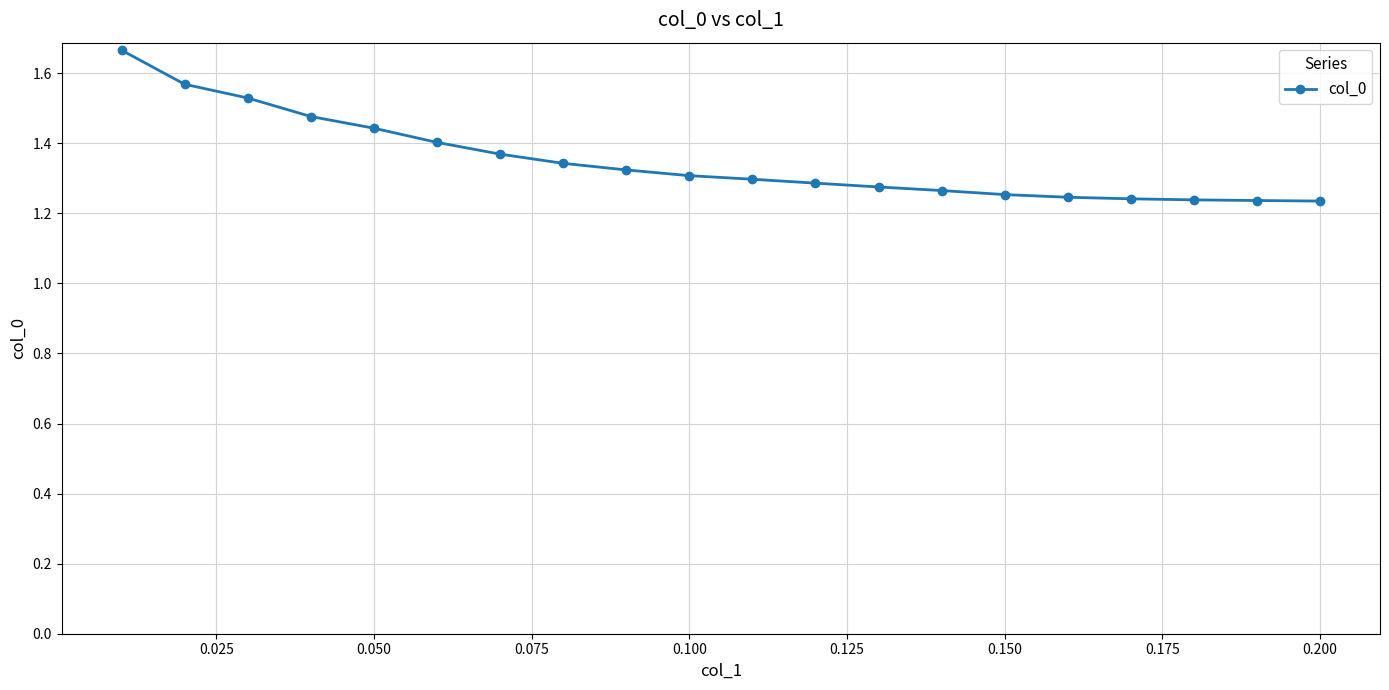

What is the difference between the maximum and minimum values?

0.4